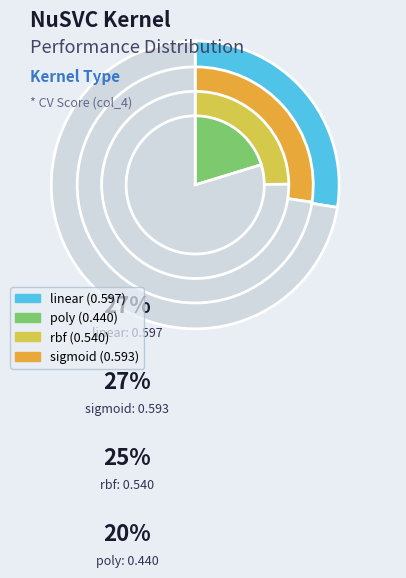

Is it true that linear is 19% of the pie?

False